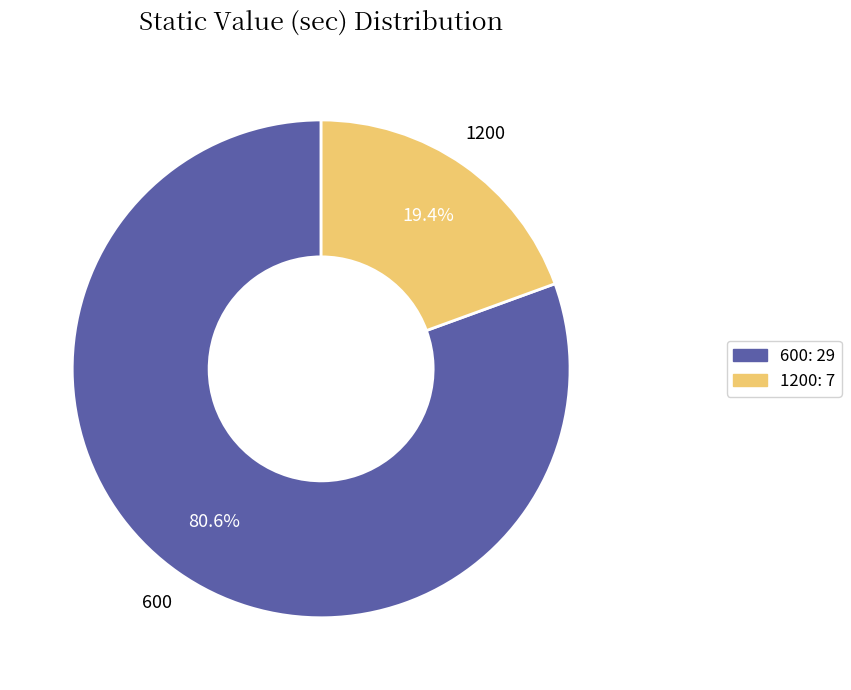

What is the total percentage of 1200 and 600?

100.0%